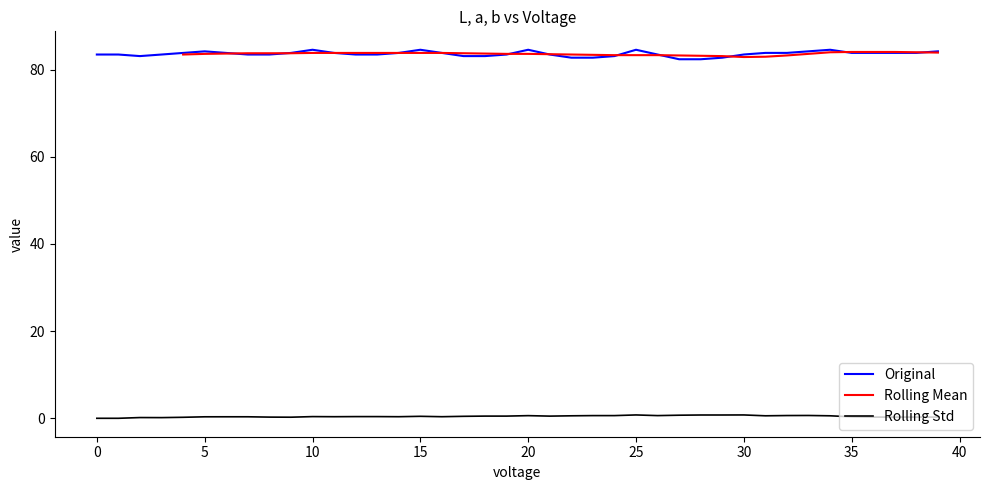

True or false: Original and Rolling Std intersect in this chart.

False